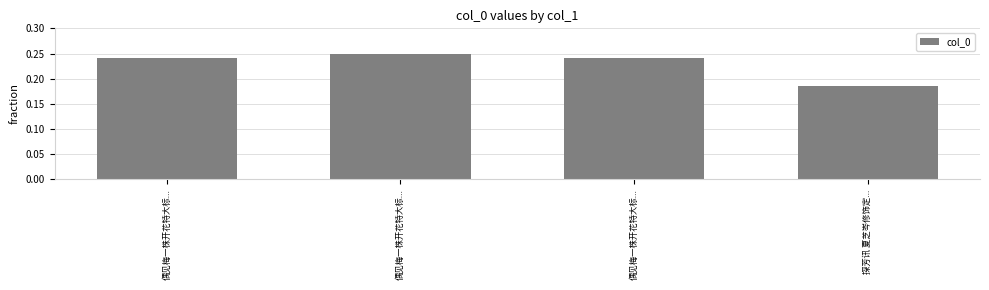

What is the greatest value displayed?

0.2